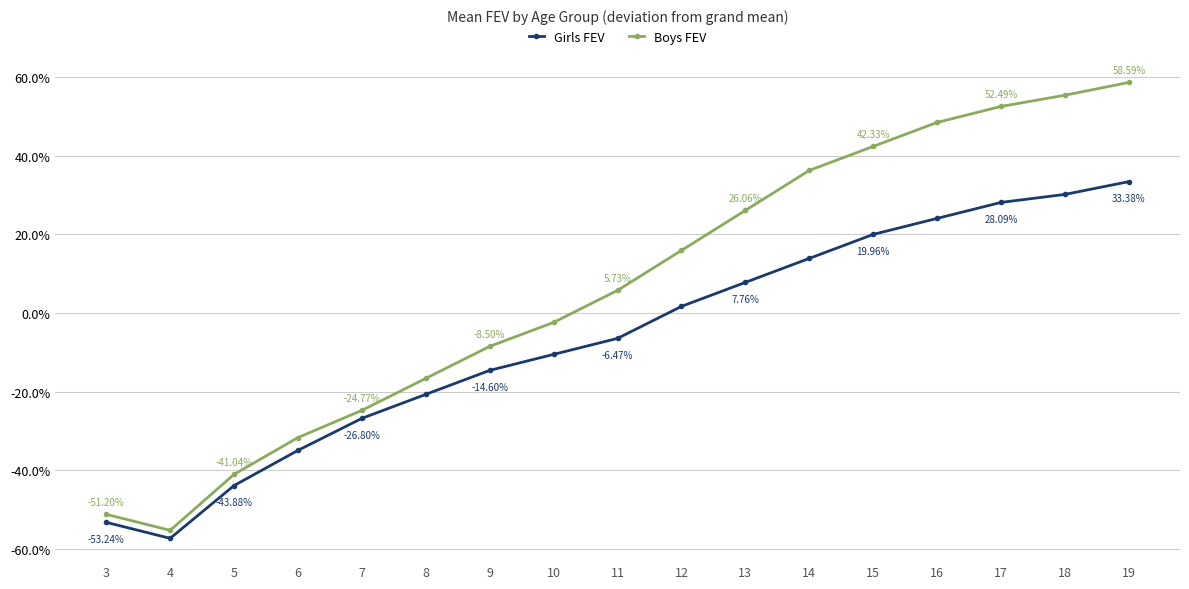

True or false: Girls FEV and Boys FEV intersect in this chart.

False